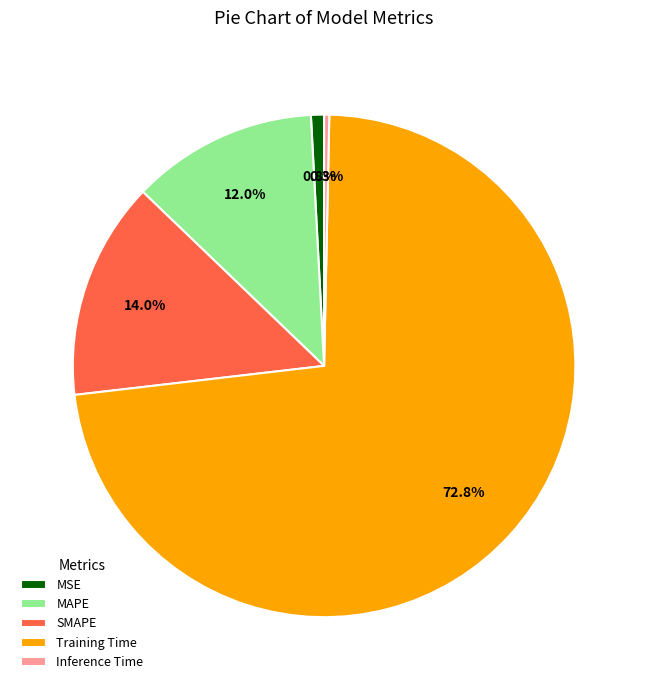

What is the smallest slice in the pie chart?

Inference Time